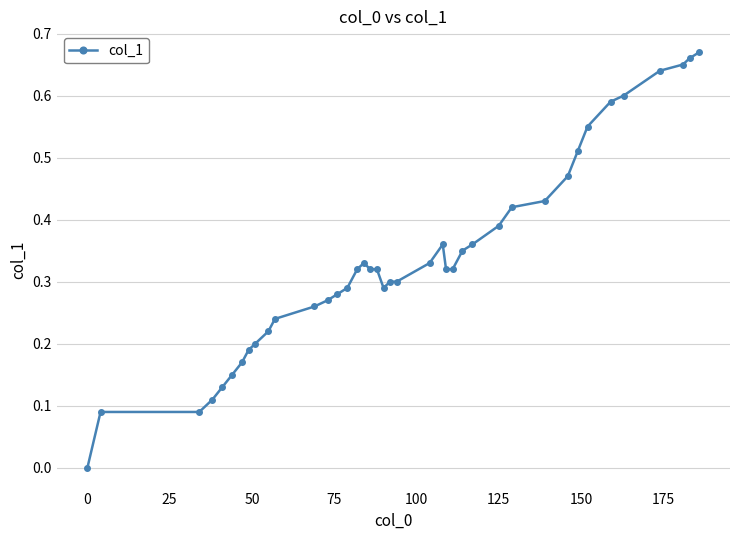

What is the sum of all values?

13.5